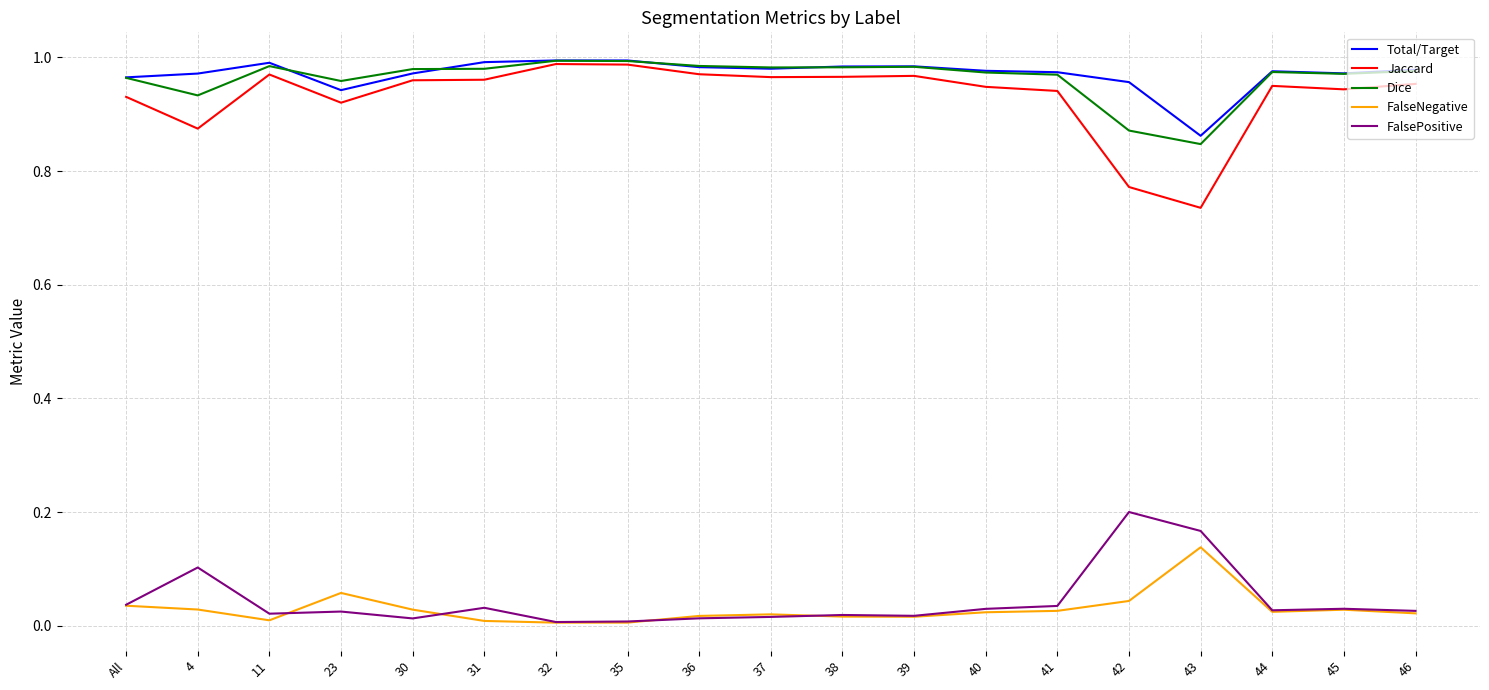

True or false: Total/Target and FalsePositive cross at least once.

False